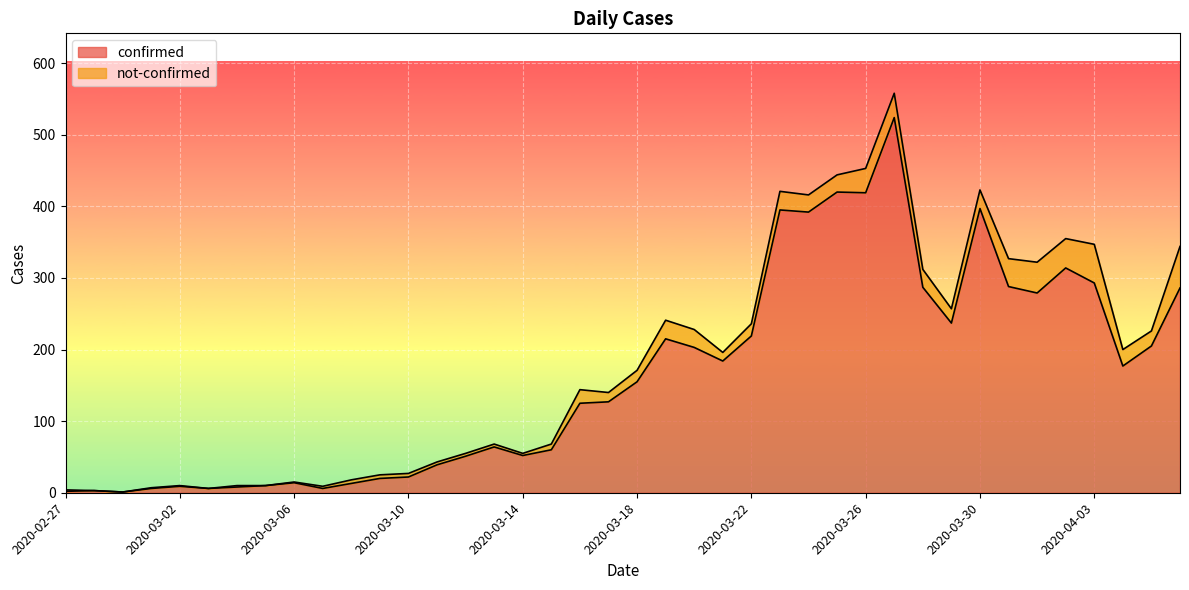

True or false: the data has more than 2 interior local peaks.

True